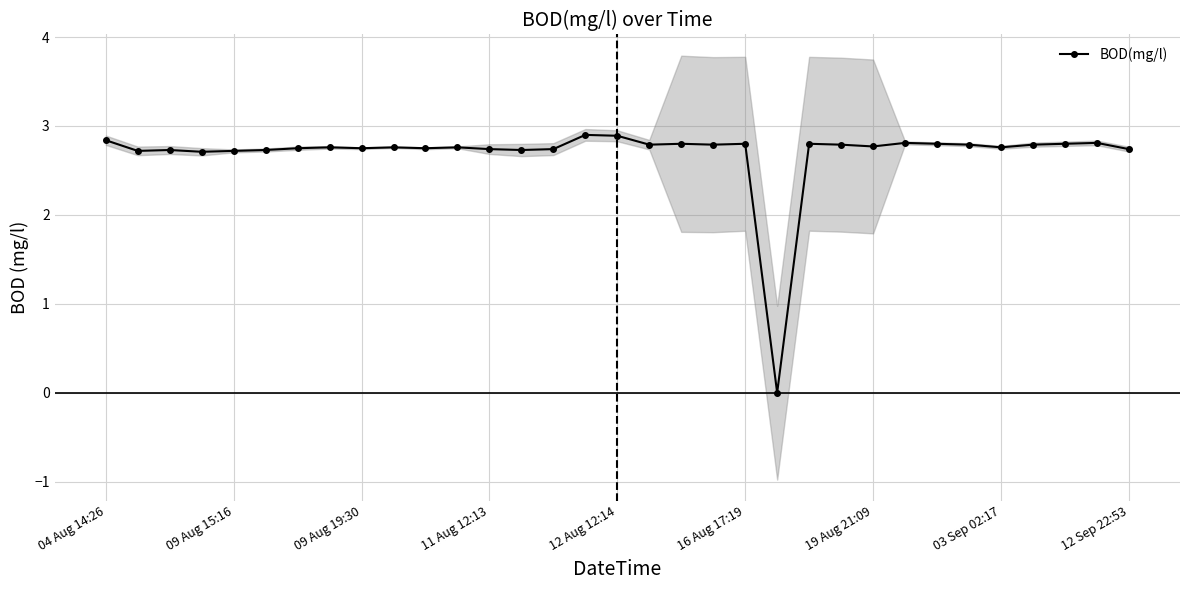

At which label does BOD(mg/l) first exceed 2?

04 Aug 14:26